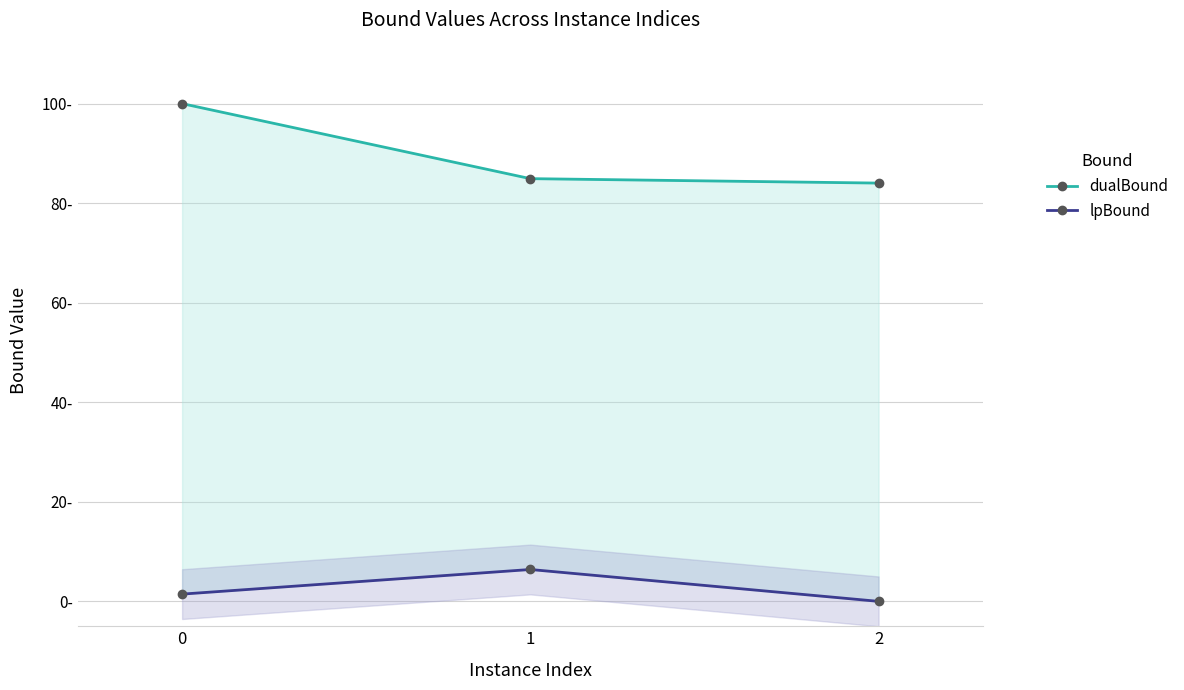

How many values in the lpBound series are below 1?

1